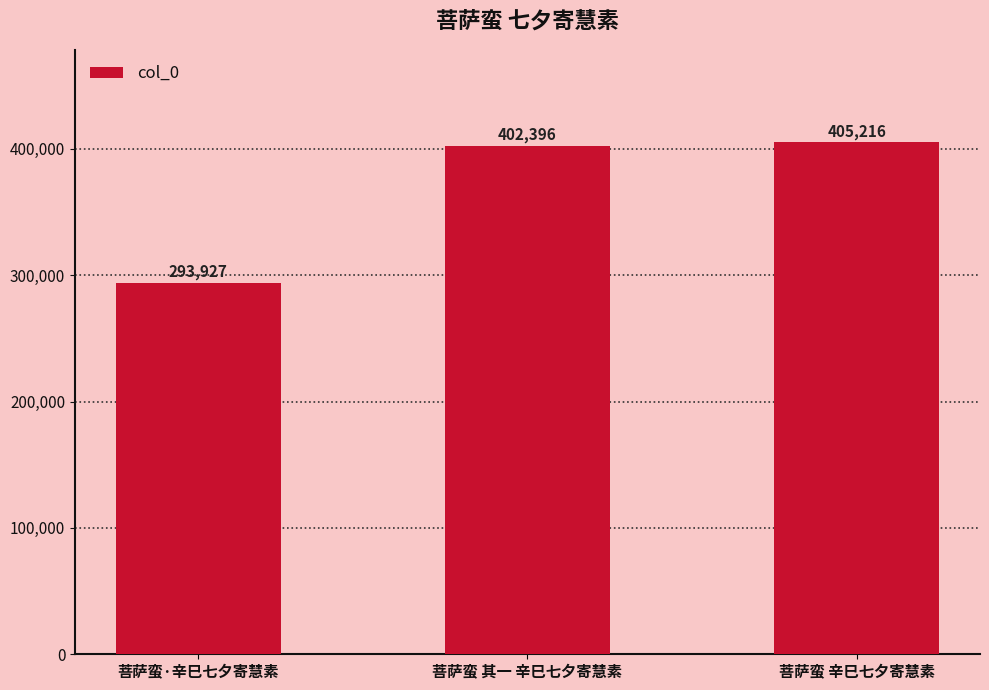

List the labels in order of value, smallest first.

菩萨蛮·辛巳七夕寄慧素, 菩萨蛮 其一 辛巳七夕寄慧素, 菩萨蛮 辛巳七夕寄慧素